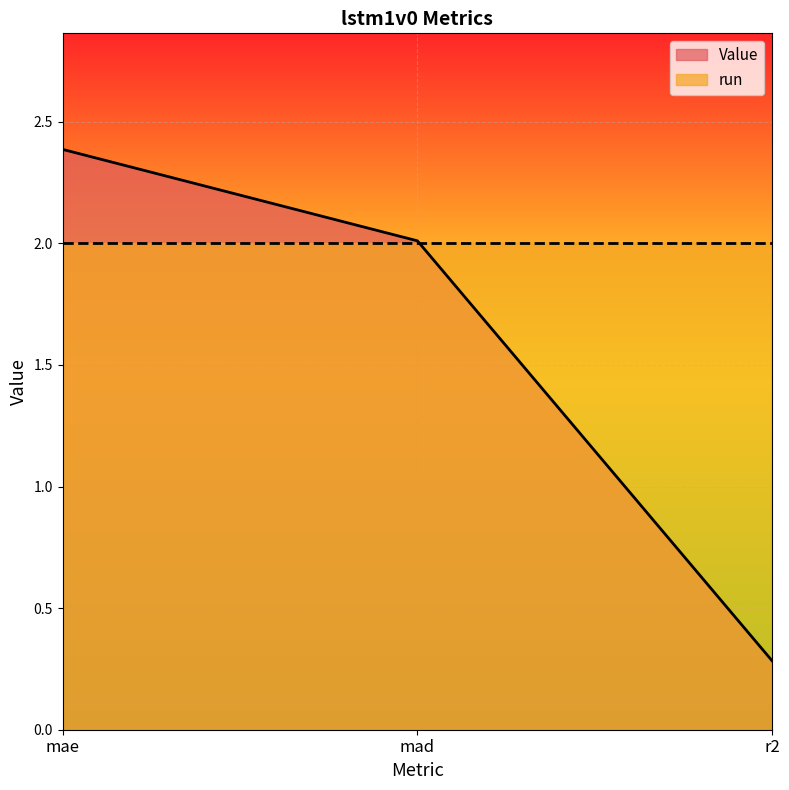

What value does the data have at r2?

0.3